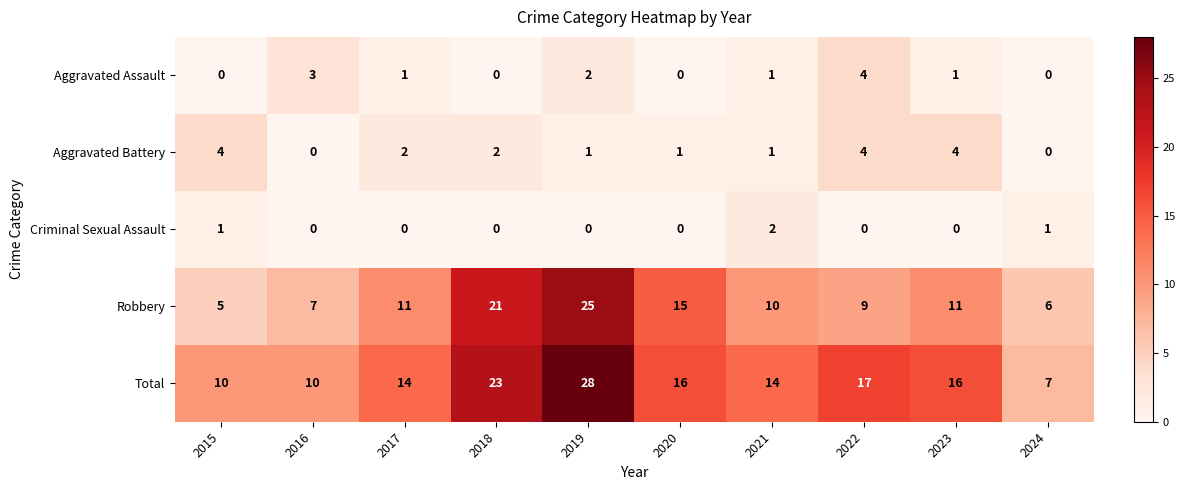

What value does the Total series have at 2020, to the nearest 10?

20